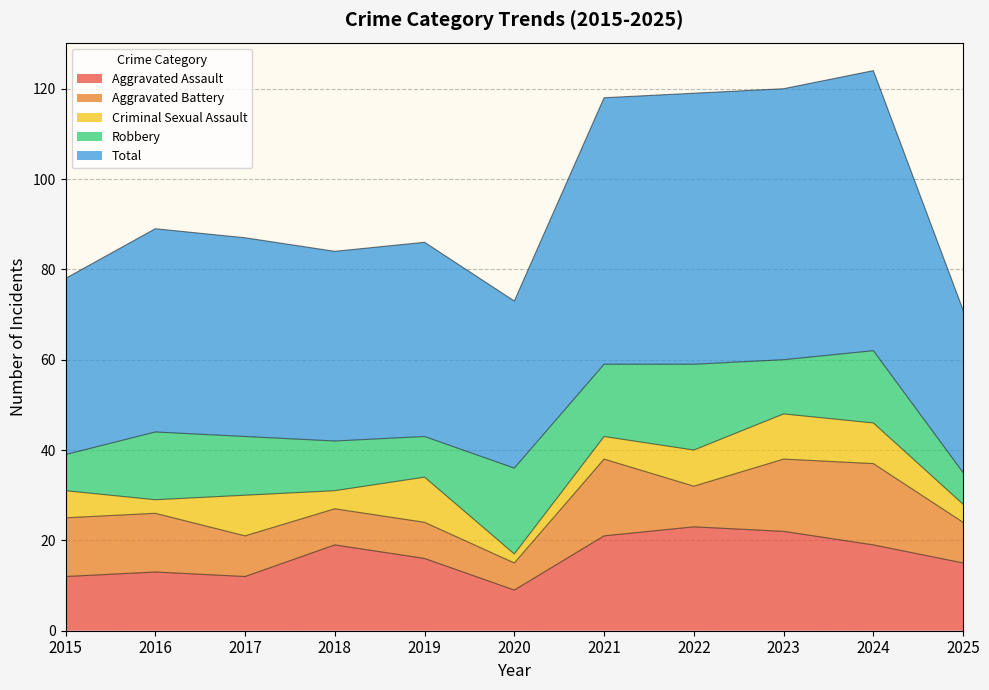

Reading left to right, transcribe all the data shown in this chart.

Aggravated Assault: 12	13	12	19	16	9	21	23	22	19	15
Aggravated Battery: 13	13	9	8	8	6	17	9	16	18	9
Criminal Sexual Assault: 6	3	9	4	10	2	5	8	10	9	4
Robbery: 8	15	13	11	9	19	16	19	12	16	7
Total: 39	45	44	42	43	37	59	60	60	62	36